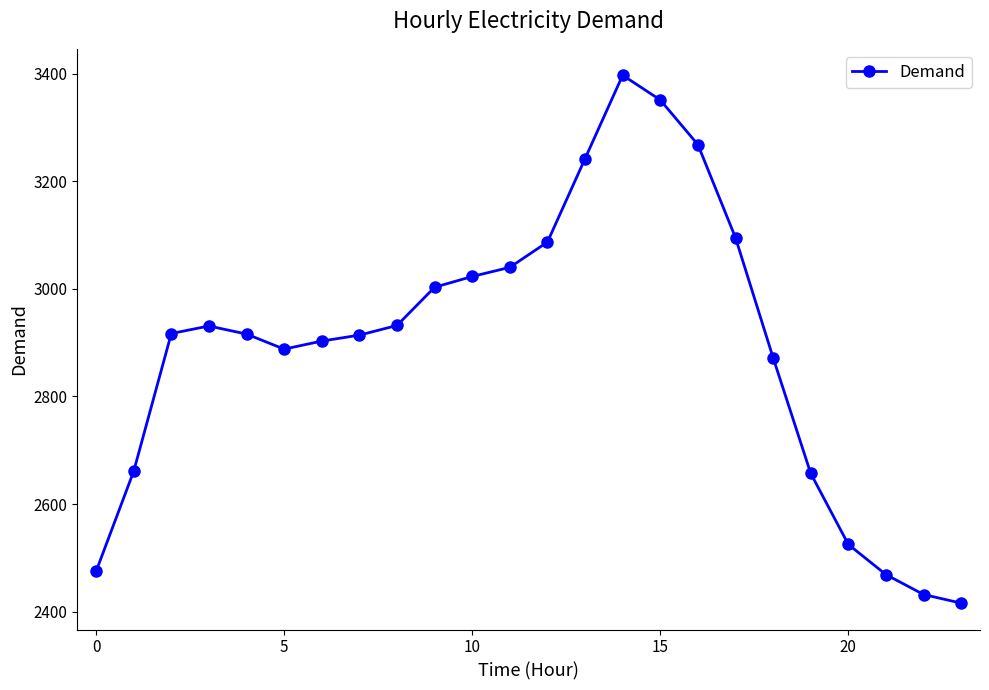

What is the difference between the maximum and minimum values?

981